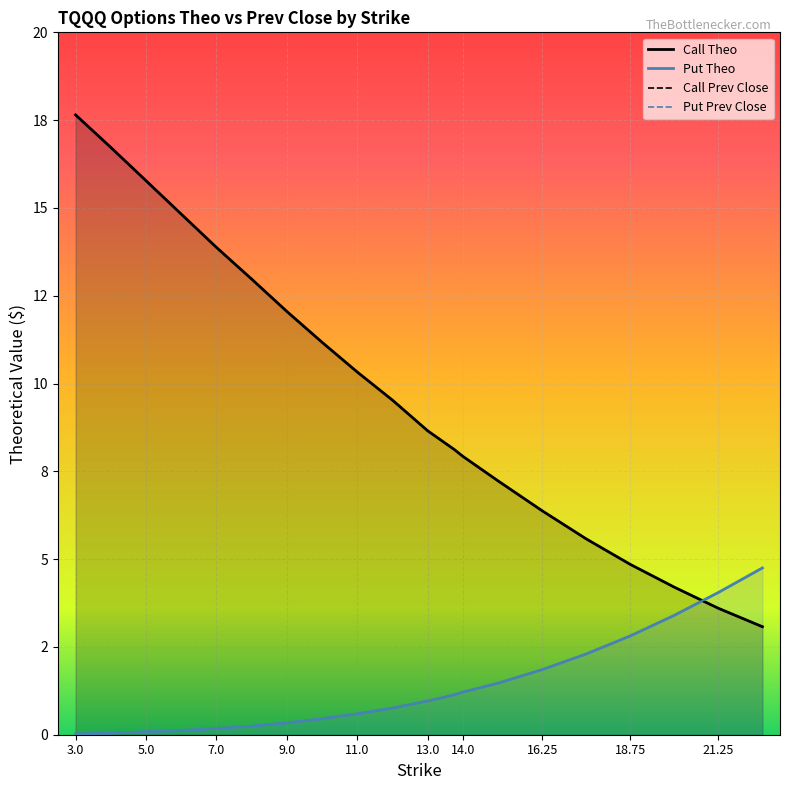

At which category is the sum across all series the highest?

3.0